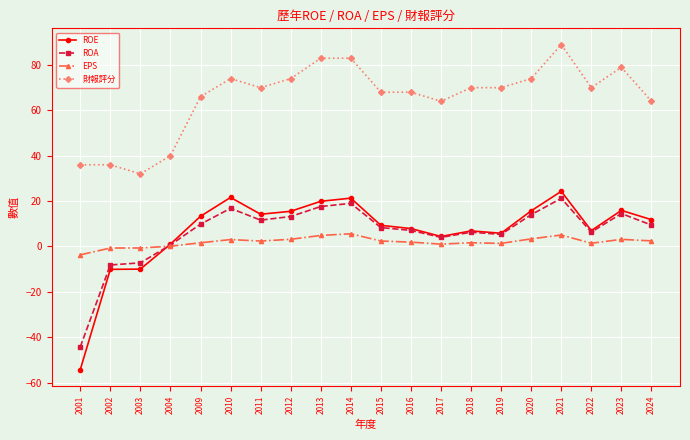

Is the value of 財報評分 at 2017 greater than the value of ROA at 2003?

Yes